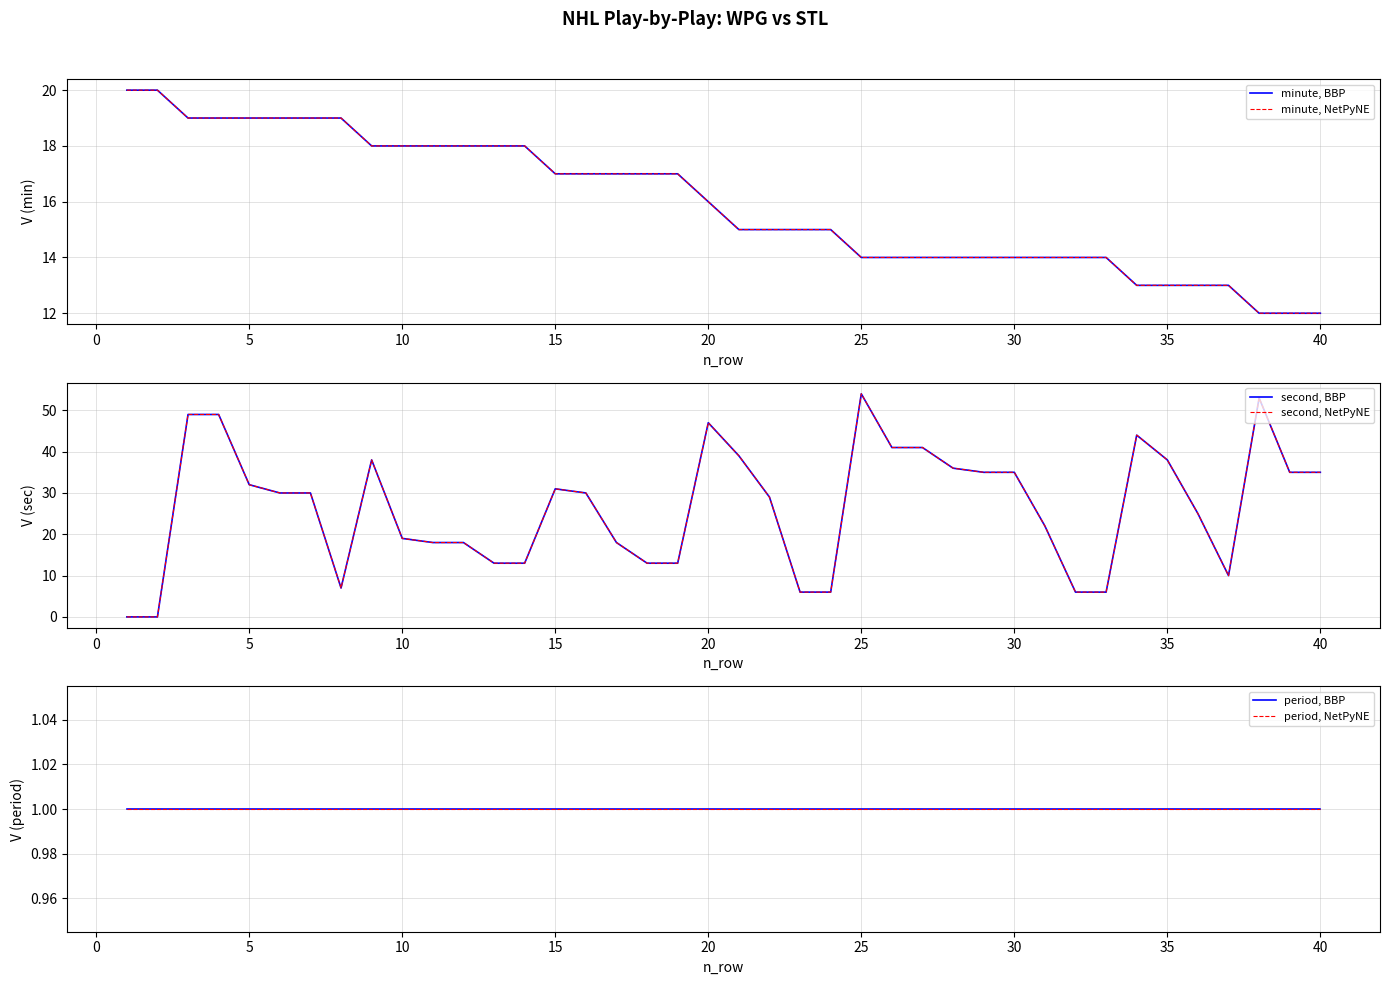

What is the difference between the maximum and minimum values in the second, NetPyNE series?

54